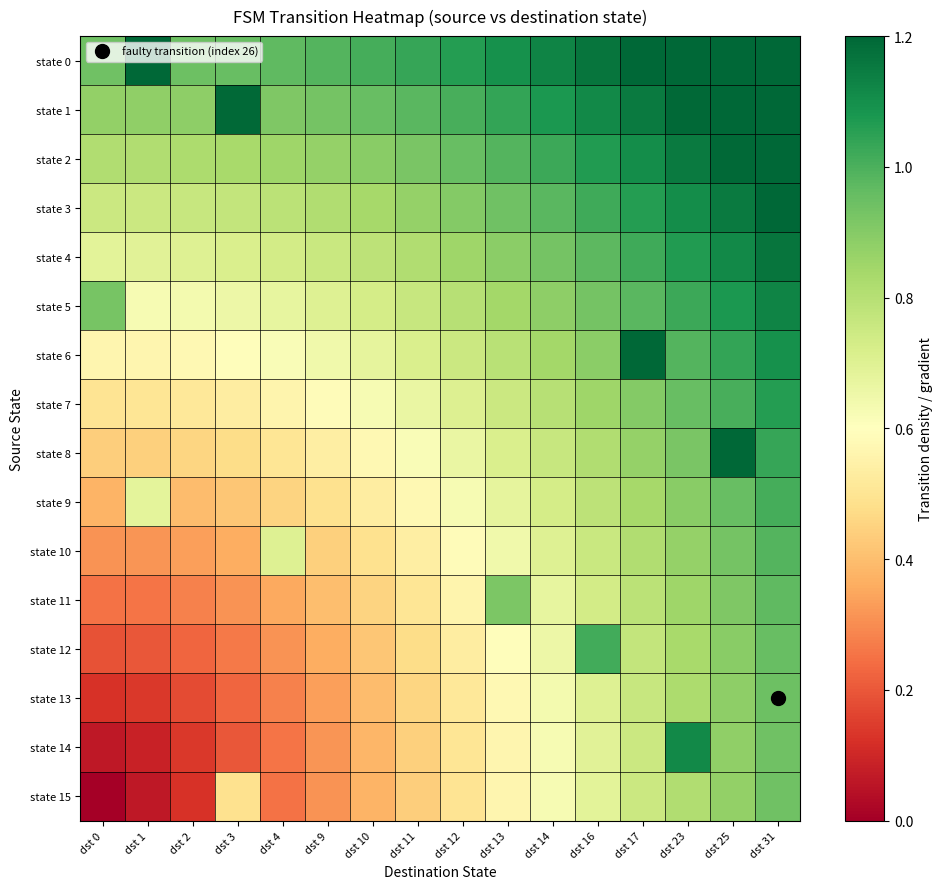

At dst 2, list the series in order from largest to smallest.

state 0, state 1, state 2, state 3, state 4, state 5, state 6, state 7, state 8, state 9, state 10, state 11, state 12, state 13, state 14, state 15